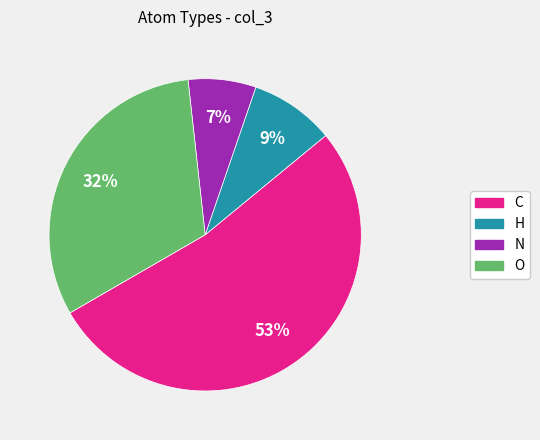

Is there a majority slice in this chart?

Yes